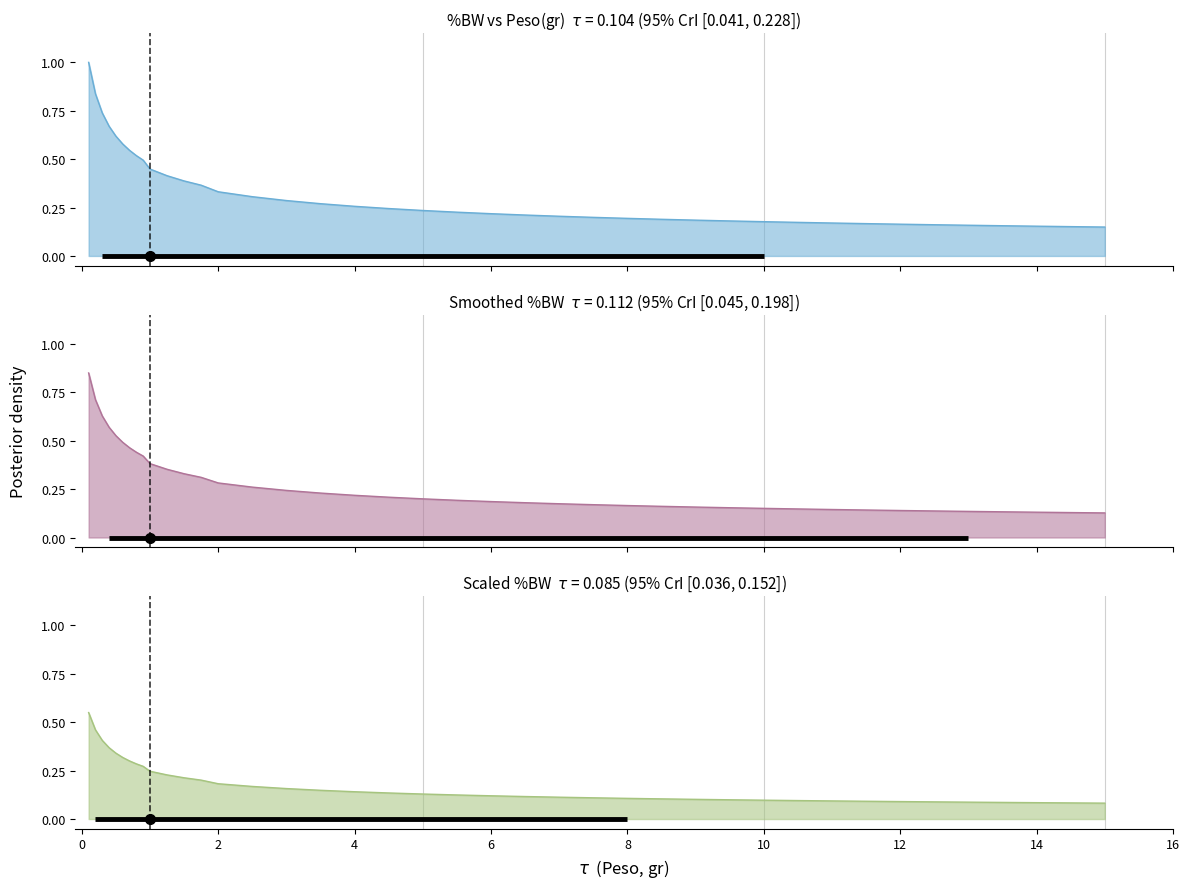

Does the chart display data point markers on the line(s)?

No